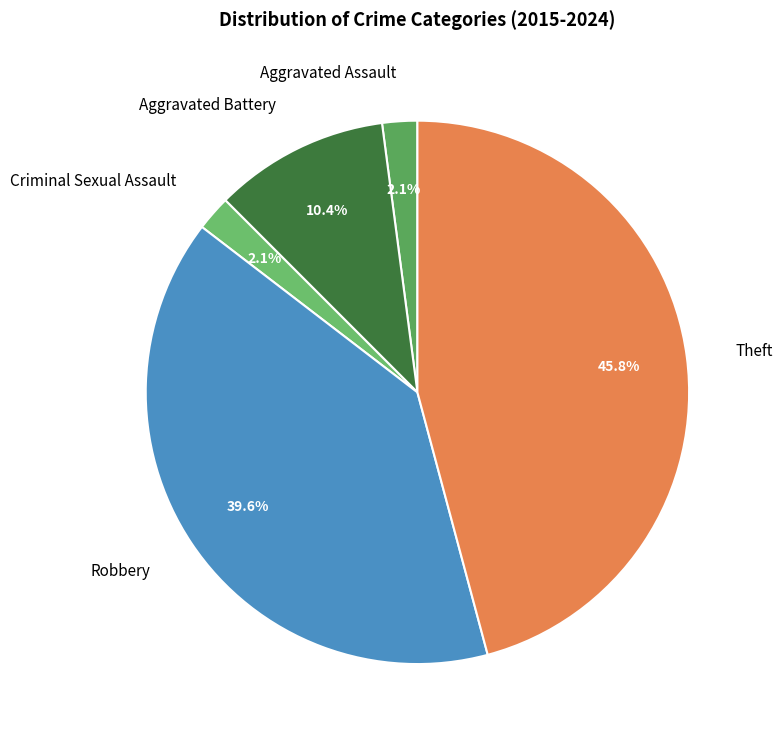

Is the sum of Robbery and Criminal Sexual Assault greater than half?

No